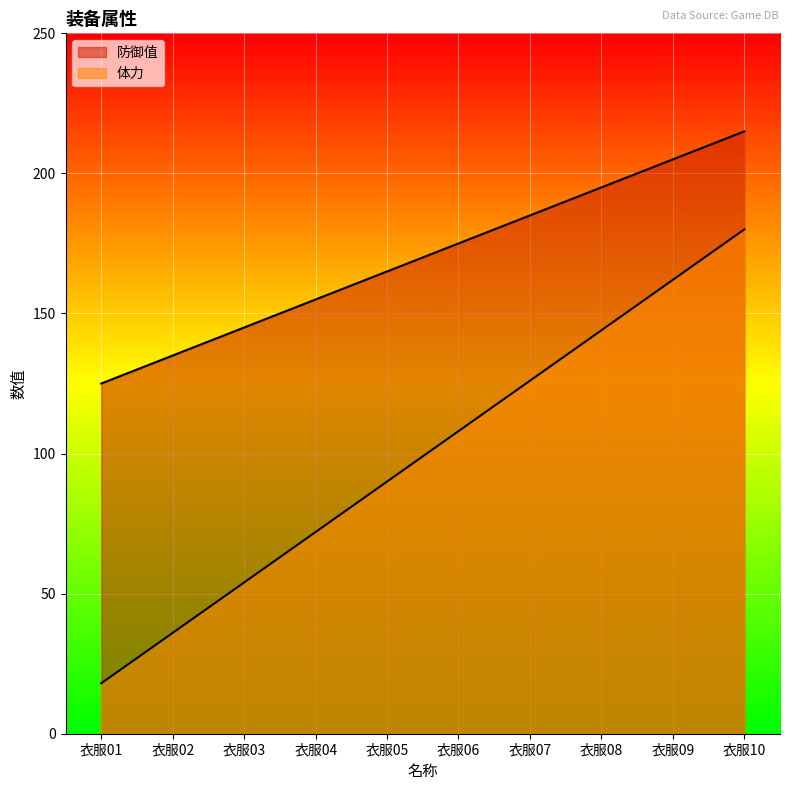

At which label does 体力 first exceed 108?

衣服07